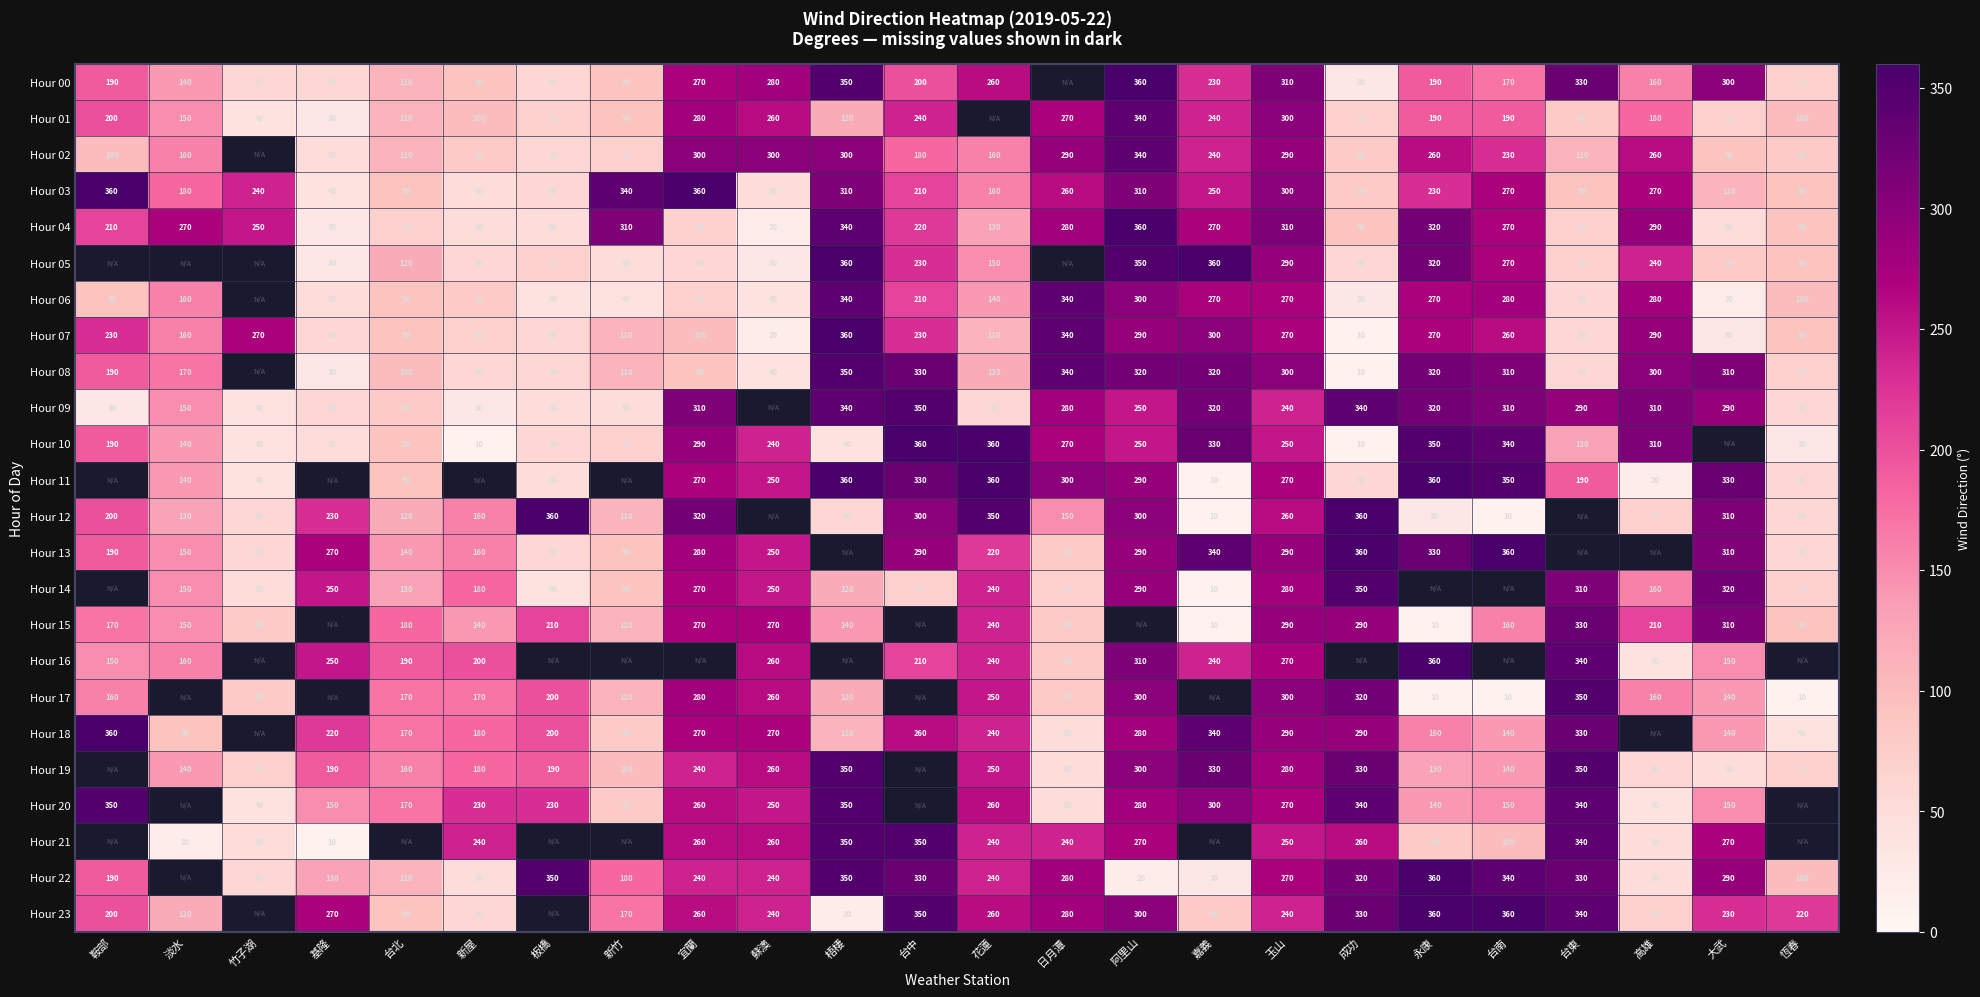

What is the difference between the Hour 16 values at 阿里山 and 高雄?

270